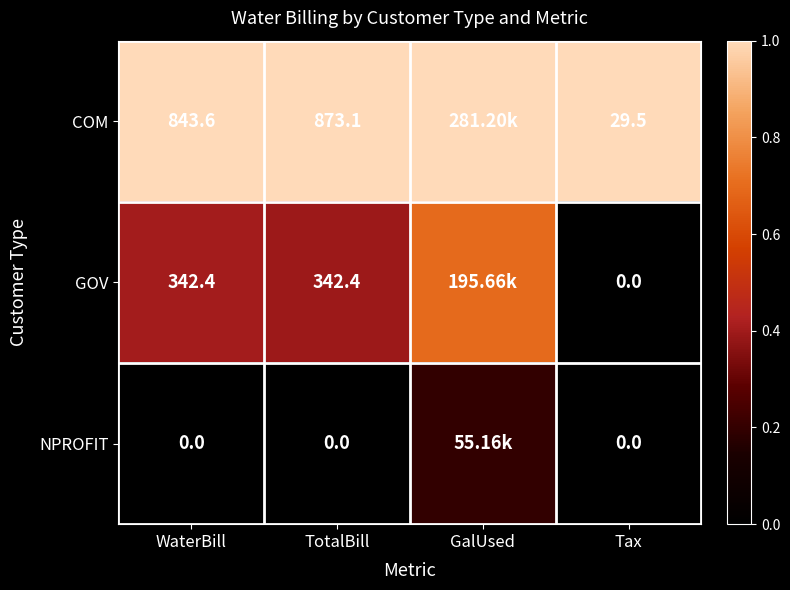

Rank the series at TotalBill from lowest to highest value.

NPROFIT, GOV, COM